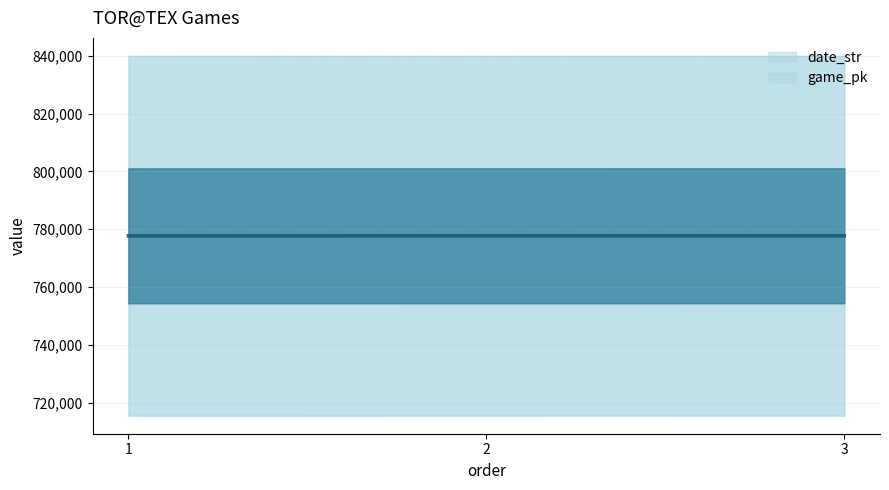

How many distinct data groups are displayed?

2